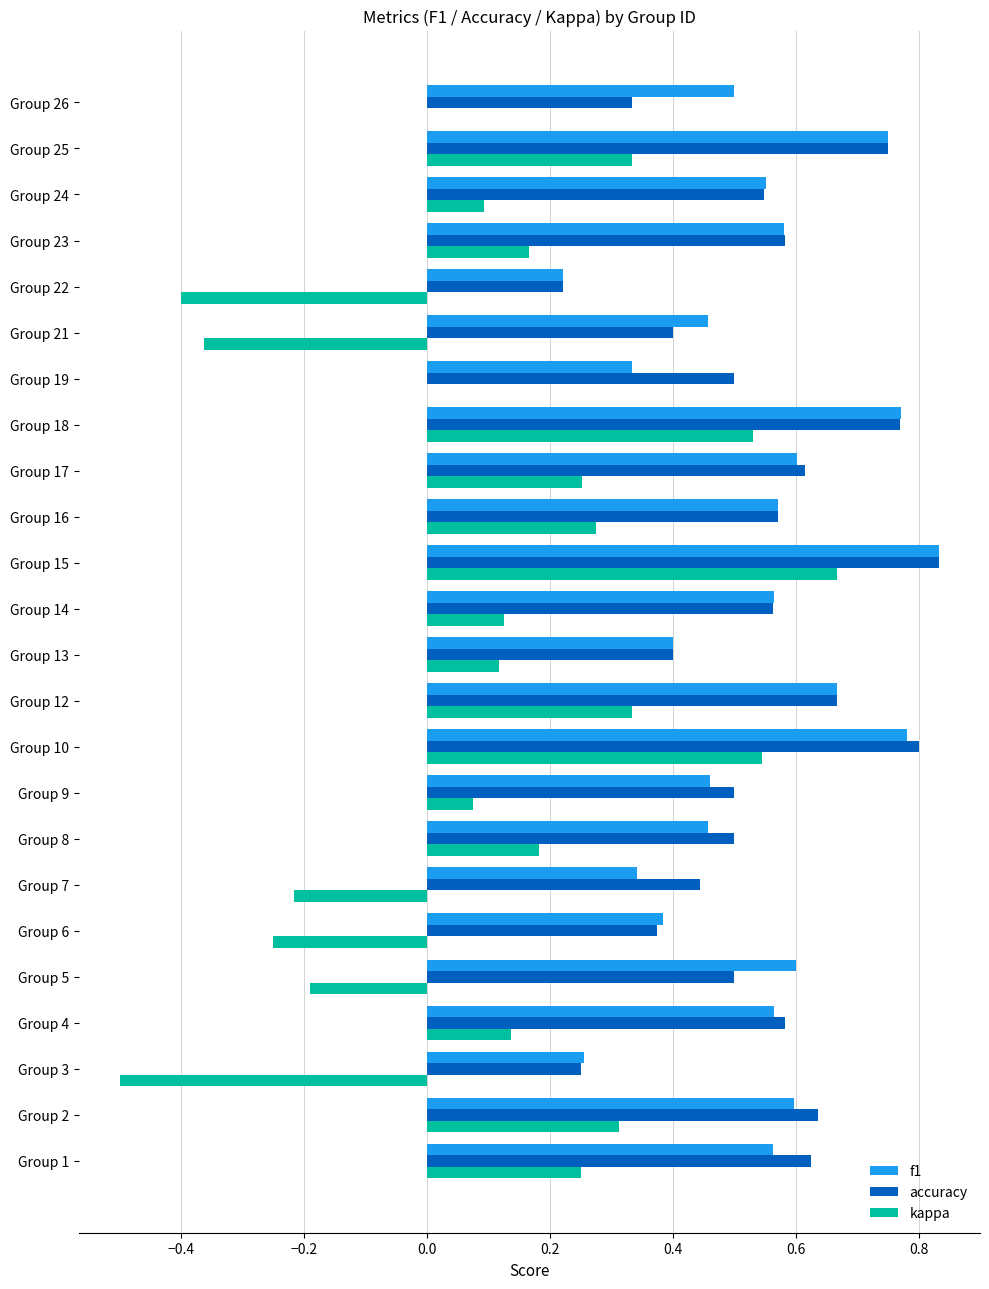

What is the sum of the f1 values at Group 17 and Group 25?

1.4